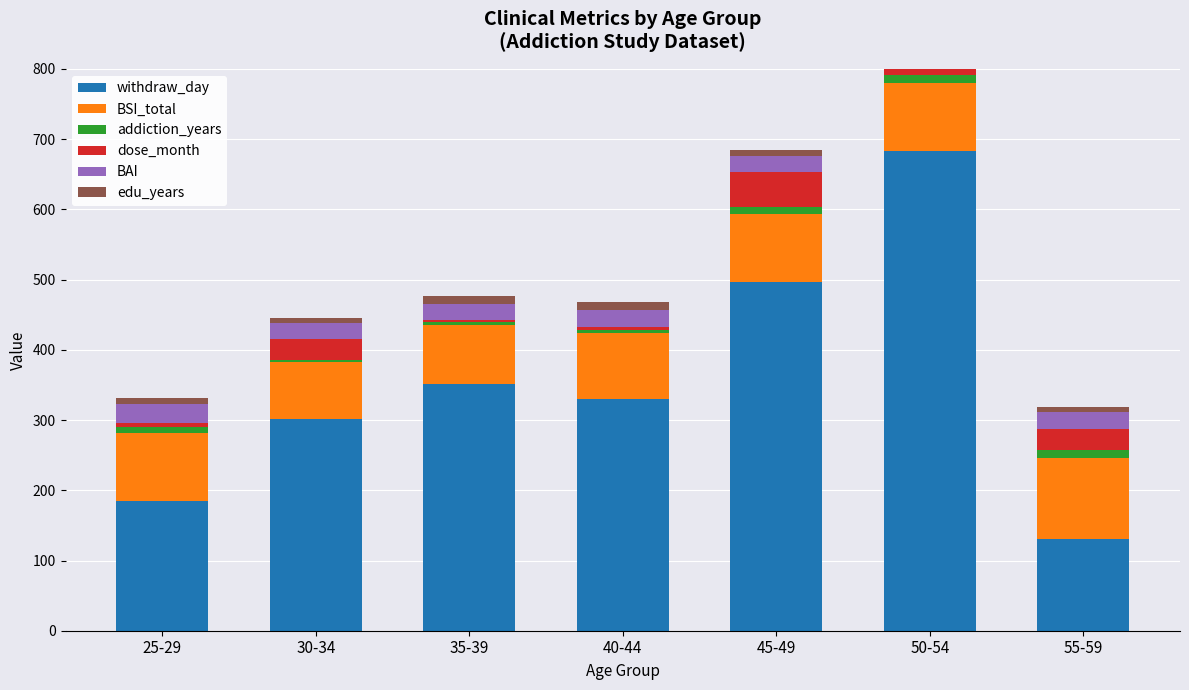

Where does the withdraw_day series first go above 330?

35-39